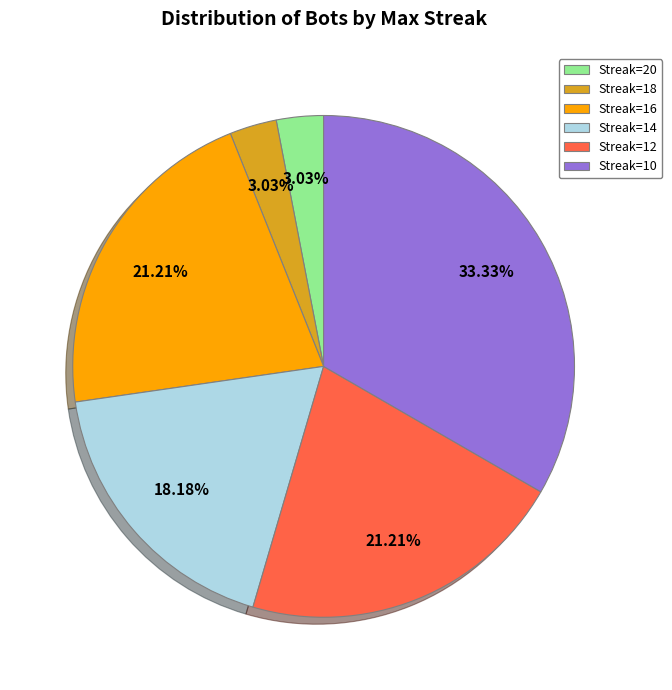

Is Streak=14 the majority of the pie?

No